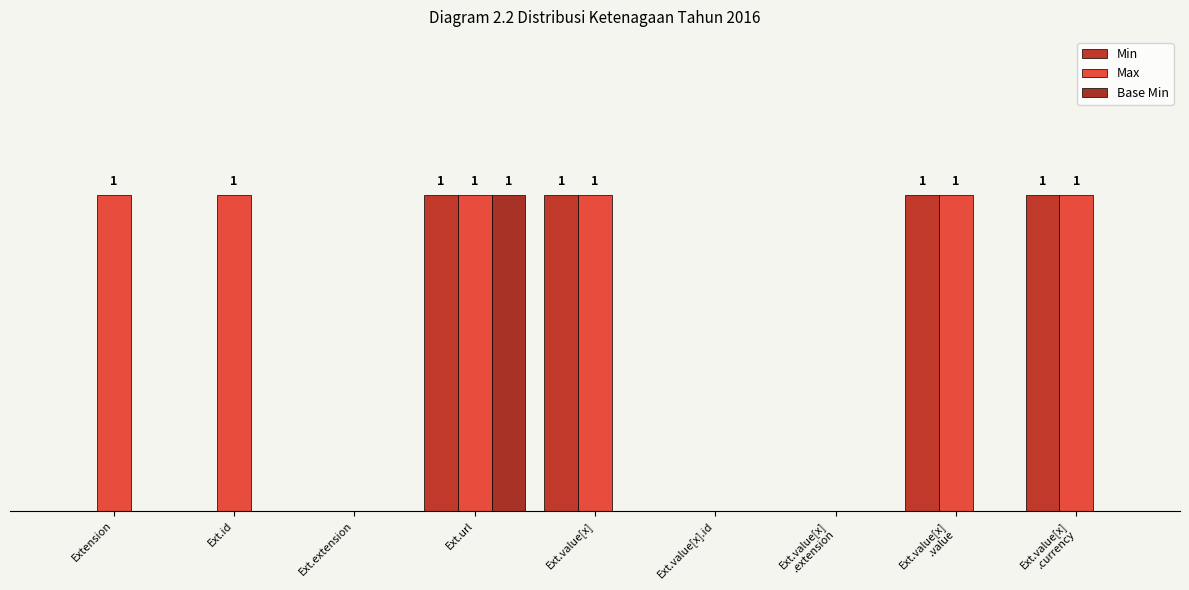

Are the bars horizontal?

No